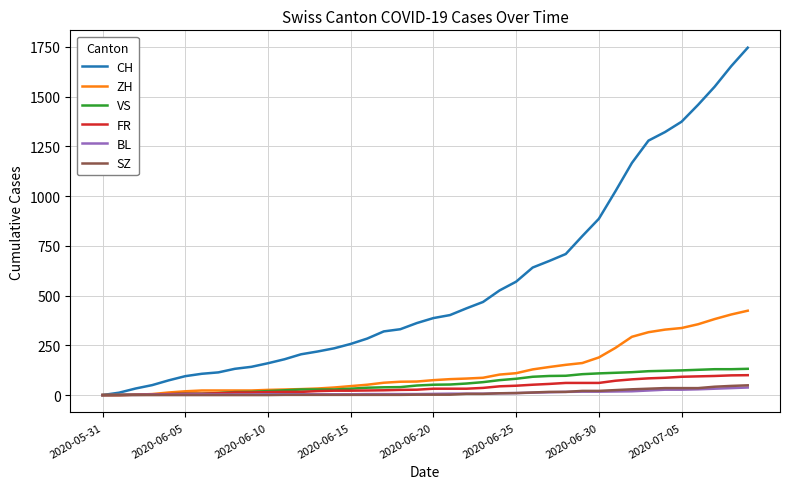

What is the maximum value shown in the chart?

1746